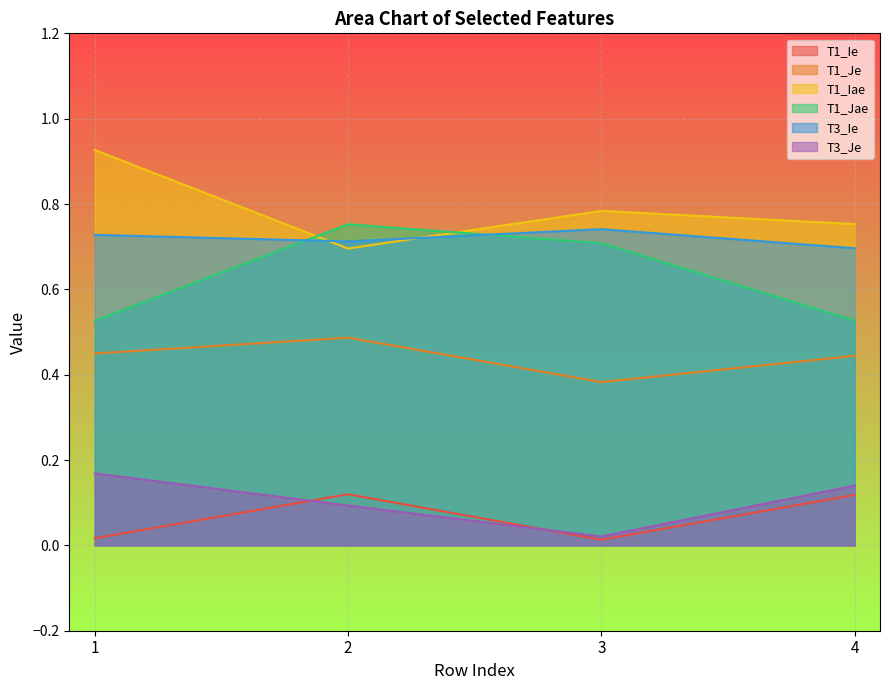

Is it true that T3_Je equals 0.0 at 3?

True